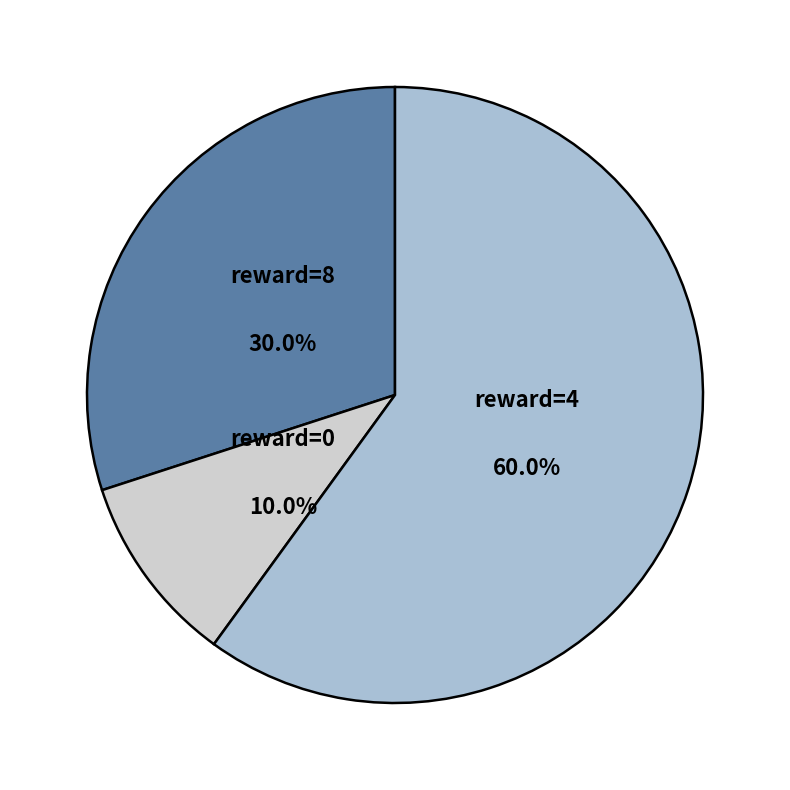

Is there a majority slice in this chart?

Yes